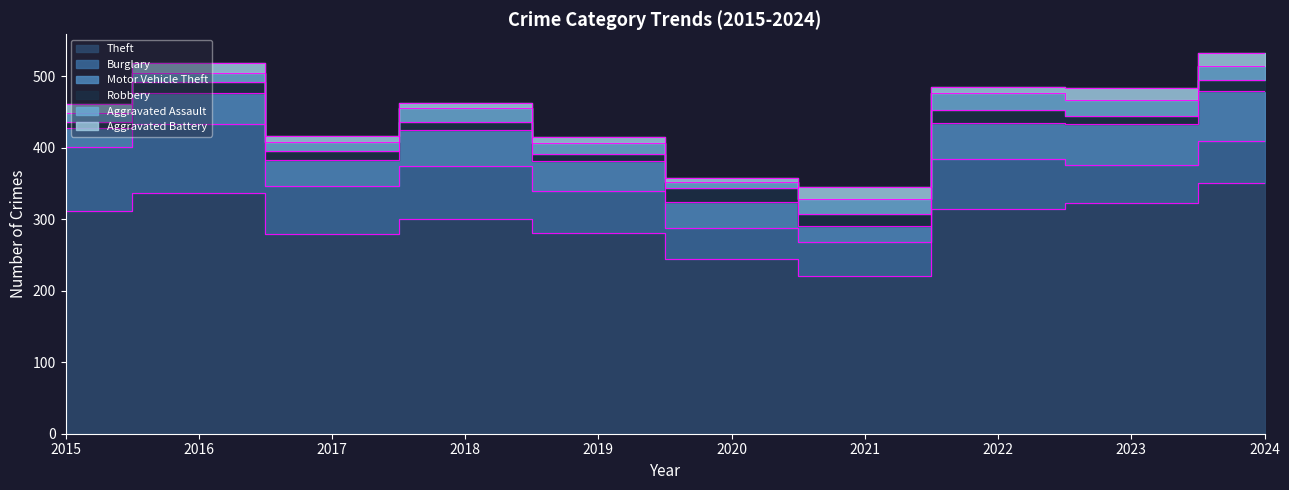

True or false: Aggravated Battery has a value of 9 at 2017.

True